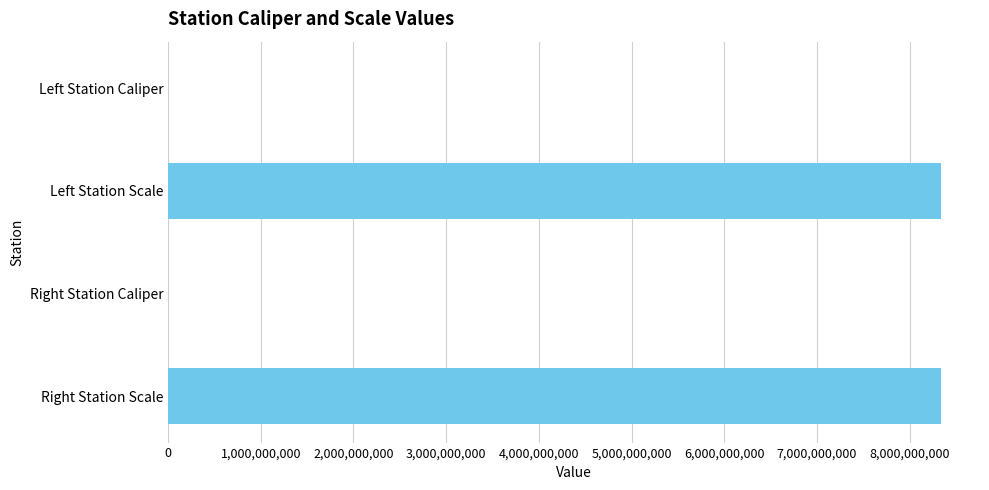

The chart shows a value of 8340107097 at Left Station Scale. True or false?

True